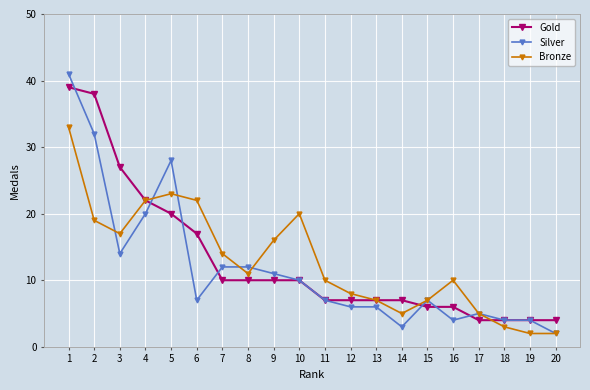

Reading right to left, what are all the values shown in this chart?

Gold: 4	4	4	4	6	6	7	7	7	7	10	10	10	10	17	20	22	27	38	39
Silver: 2	4	4	5	4	7	3	6	6	7	10	11	12	12	7	28	20	14	32	41
Bronze: 2	2	3	5	10	7	5	7	8	10	20	16	11	14	22	23	22	17	19	33